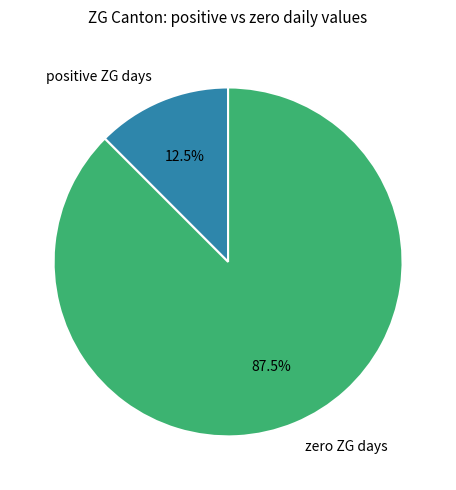

To the nearest percent, what is the average slice percentage?

50%